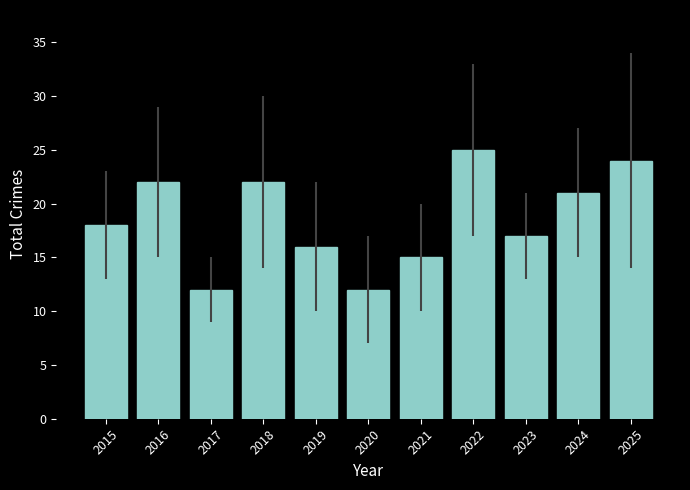

How many series are shown in this chart?

1